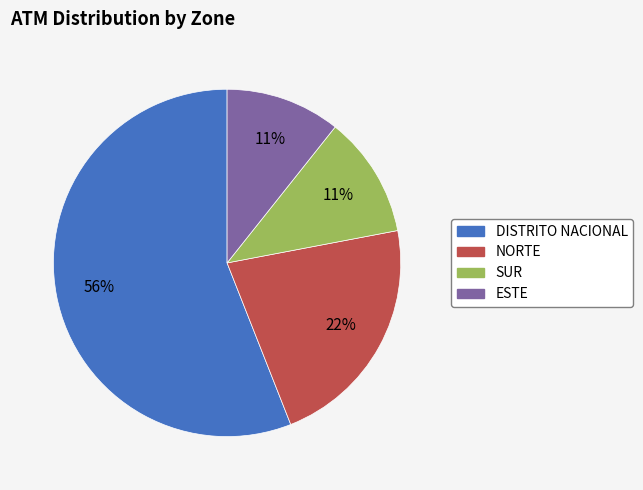

The DISTRITO NACIONAL slice represents 51% of the pie. True or false?

False